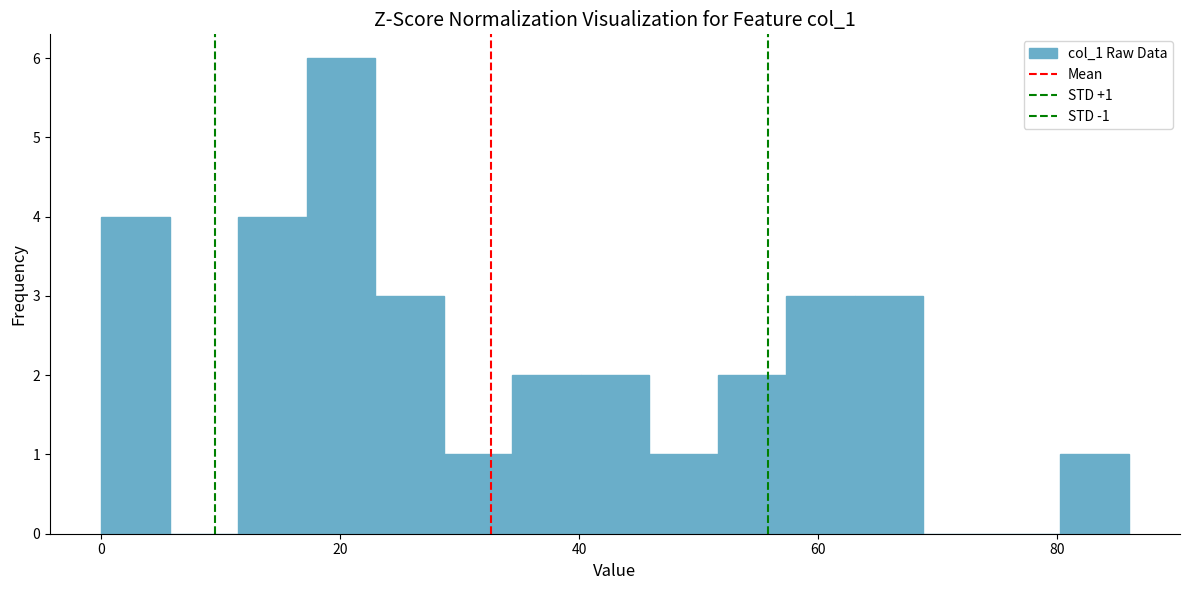

Read against the x-axis, roughly where is the centre of the tallest bar?

20